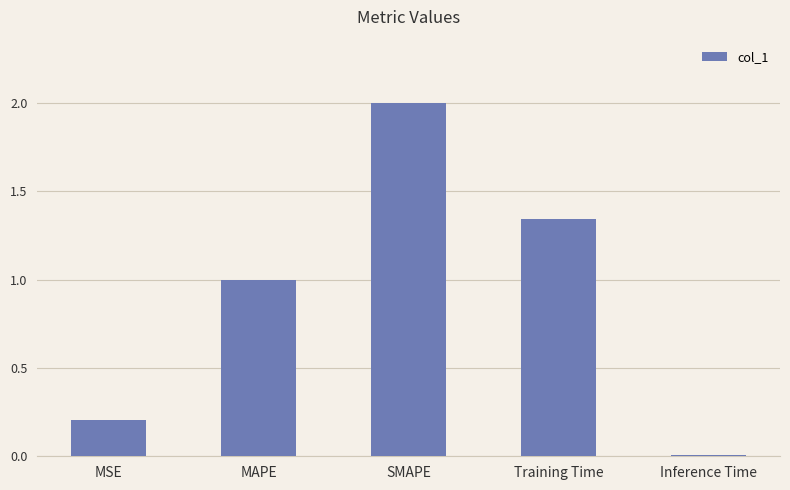

What is the maximum value shown in the chart?

2.0